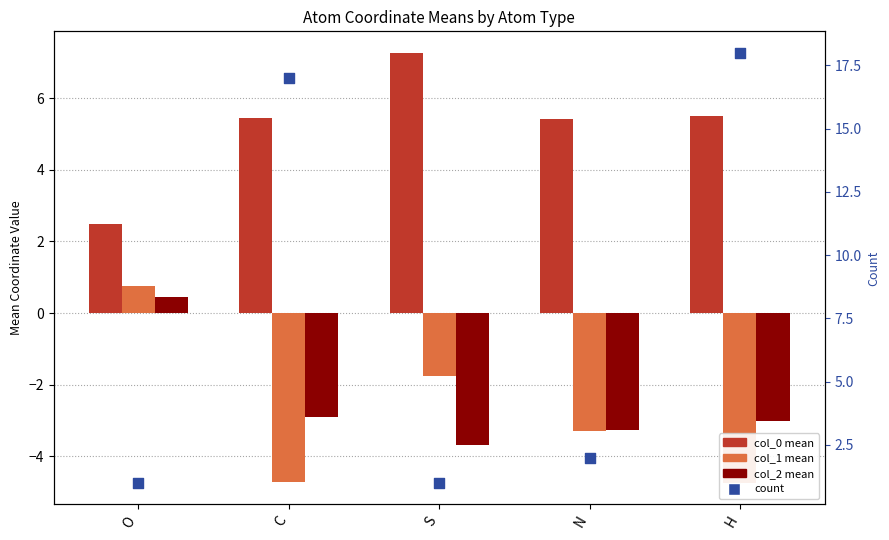

Which series reaches the minimum Y coordinate?

col_1 mean